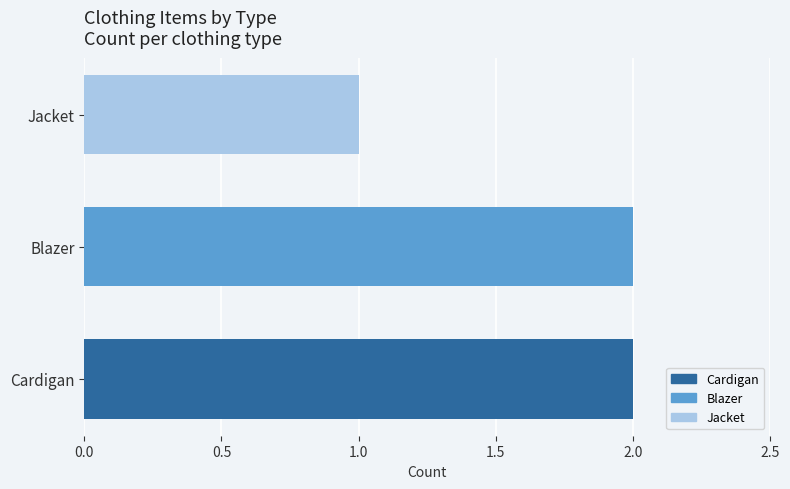

Reading bottom to top, extract all data points from this chart.

2	2	1